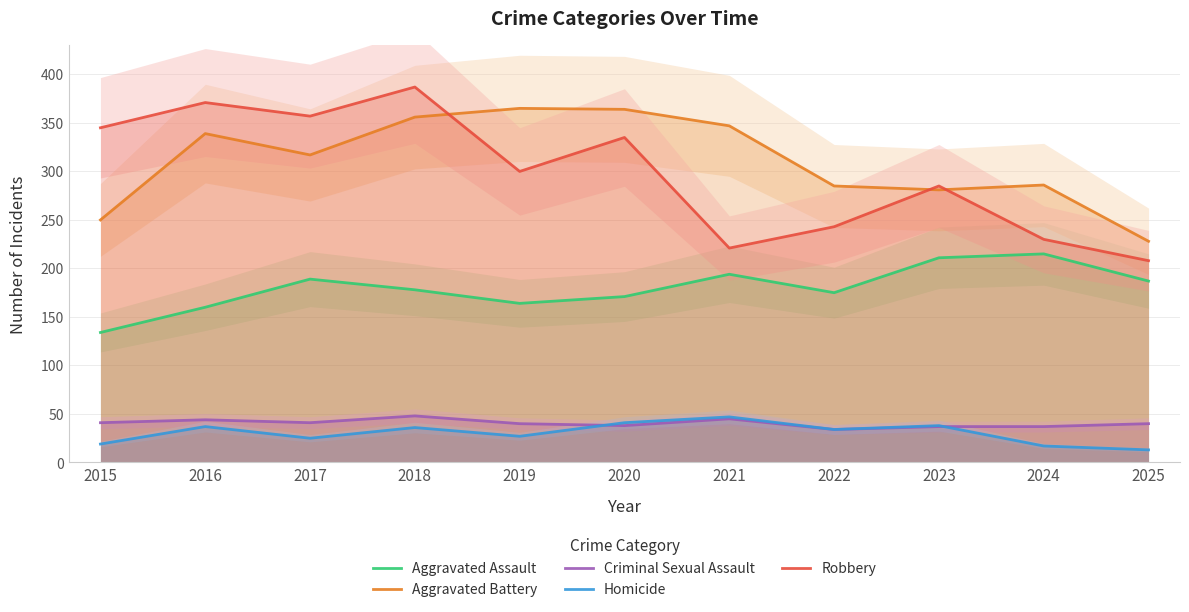

What is the difference between the maximum and minimum values in the Aggravated Assault series?

81